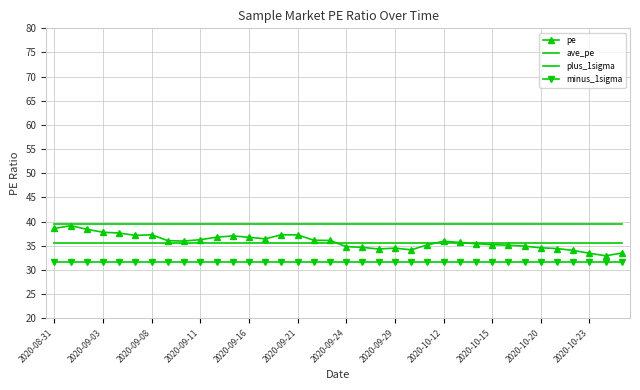

True or false: pe and minus_1sigma cross at least once.

False